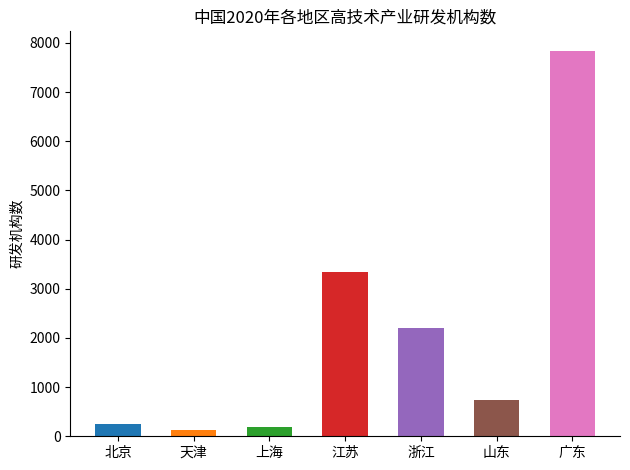

What is the difference between the maximum and minimum values?

7706